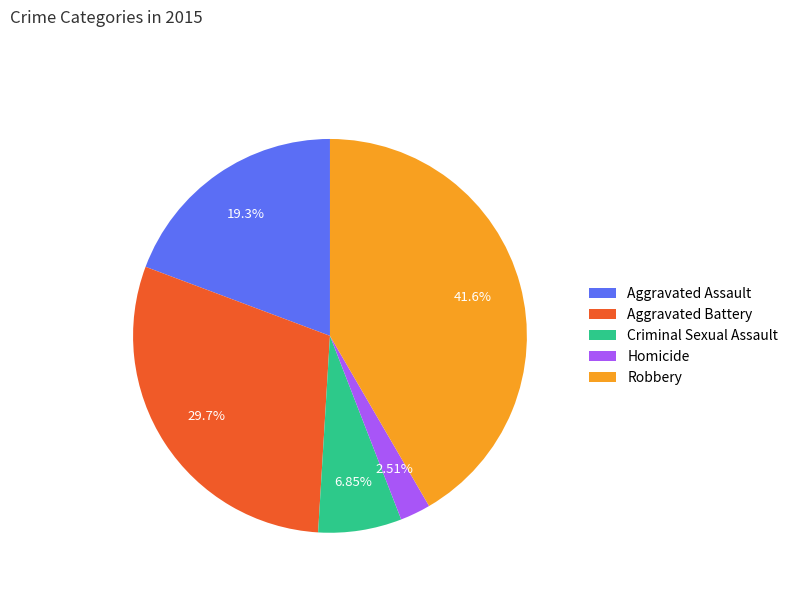

Which category has the smallest portion of the pie?

Homicide